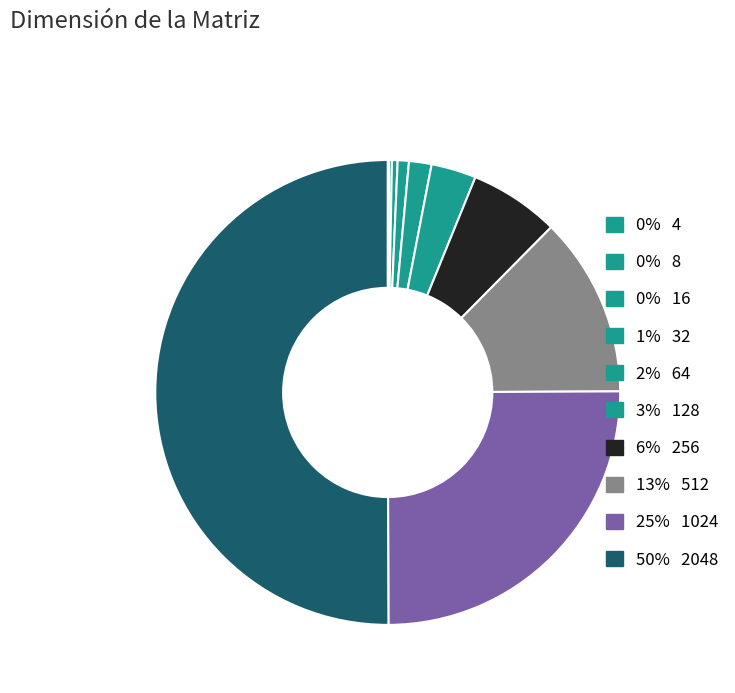

What is the majority slice?

2048